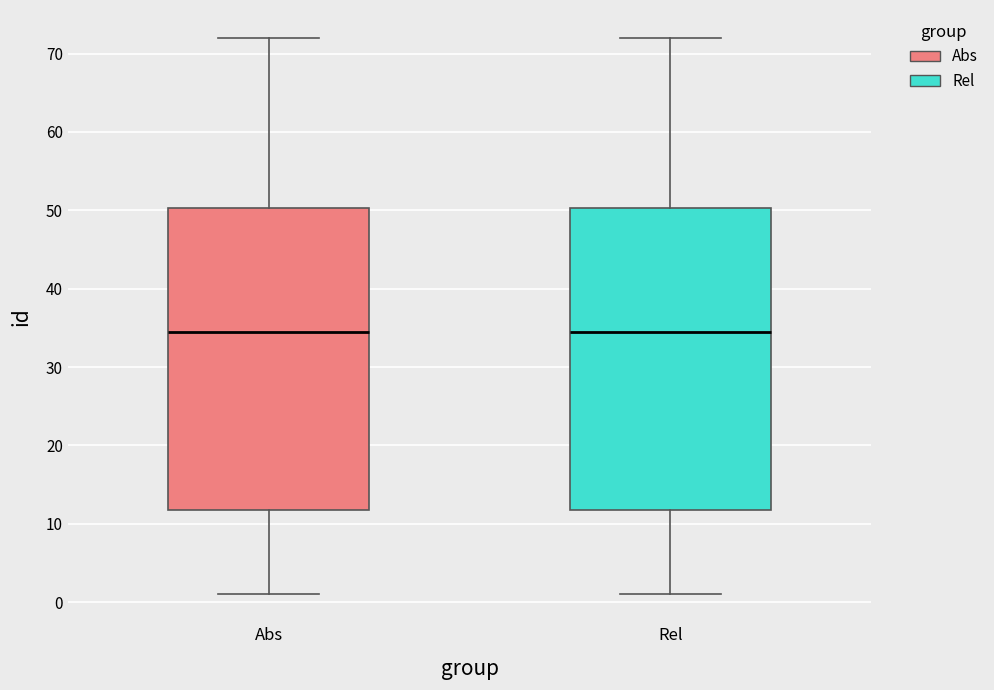

Reading left to right, read every box against the y-axis: the position of its median line, the range the box covers, and the ends of its whiskers. The values are not printed on the chart, so give them approximately, as read against the axis.

Abs: median 35, box 12 to 50, whiskers 1 to 72
Rel: median 35, box 12 to 50, whiskers 1 to 72